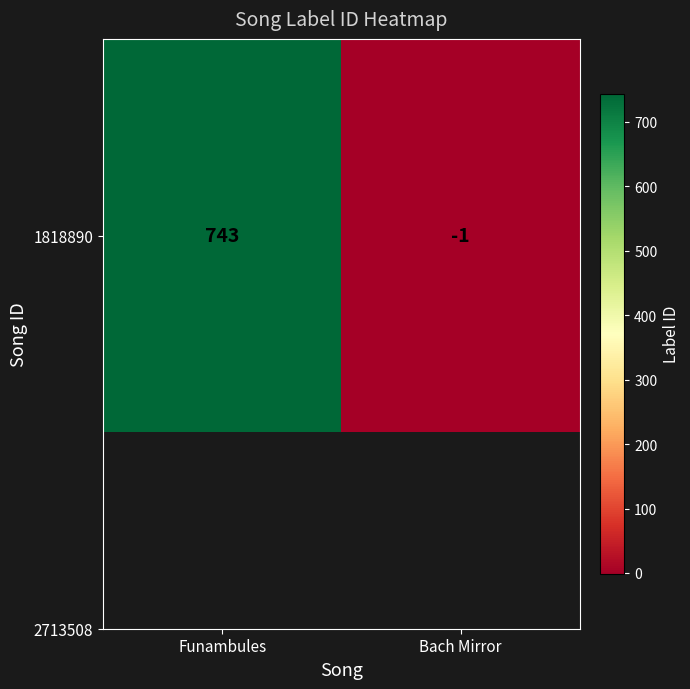

What is the sum of the values at Bach Mirror and Funambules?

742